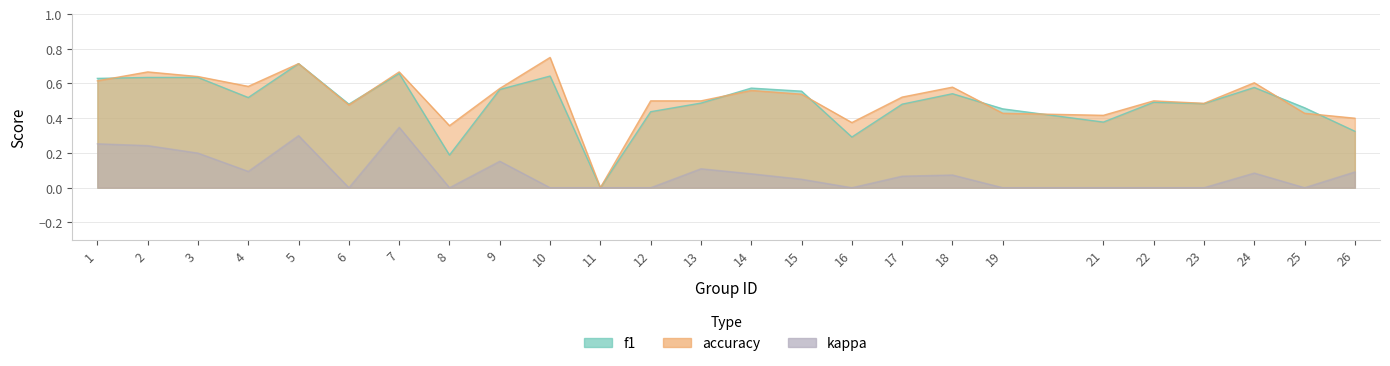

At which category does accuracy reach its first local peak?

2